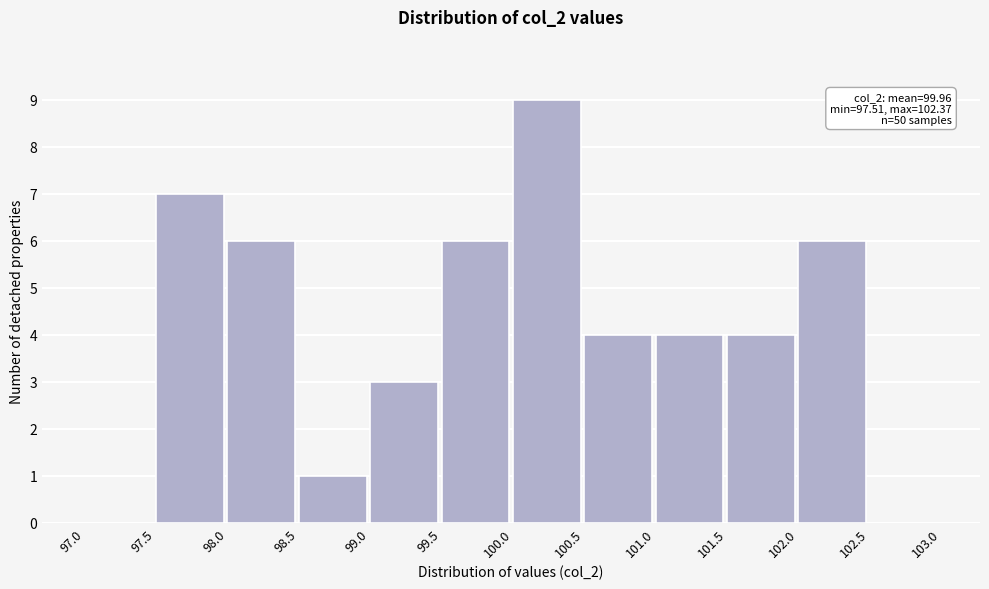

Over which range of the x-axis is the bar tallest?

100.0 to 100.5